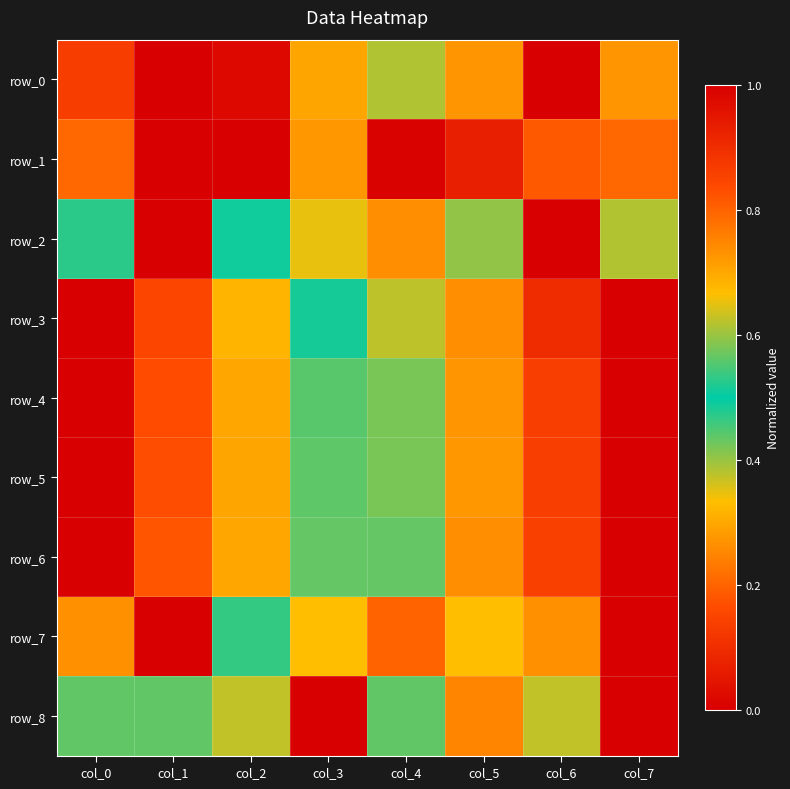

List the labels in order of row_6 value, largest first.

col_0, col_1, col_2, col_3, col_4, col_5, col_6, col_7